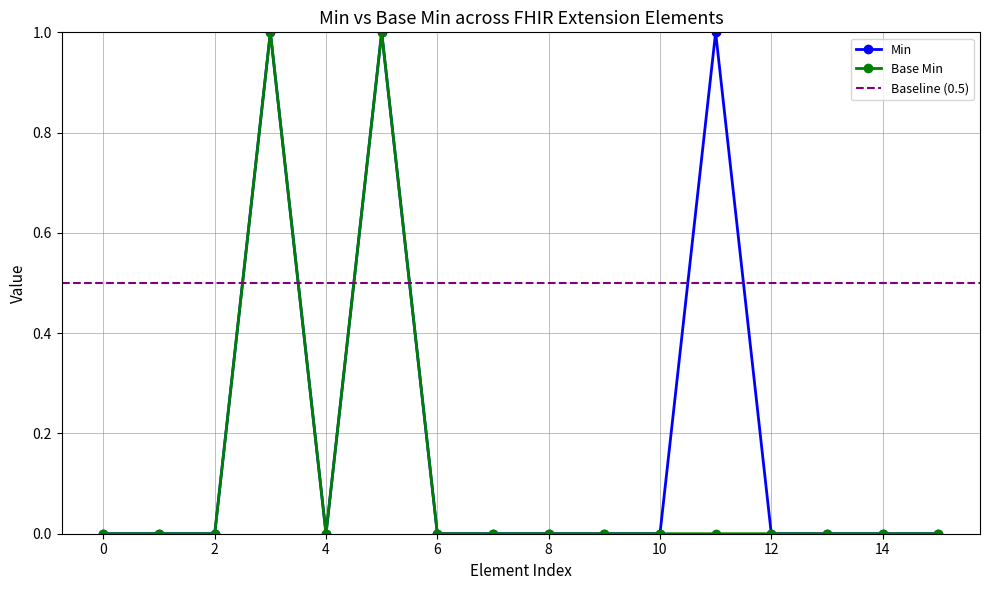

The Base Min series shows 0 at 0. True or false?

True